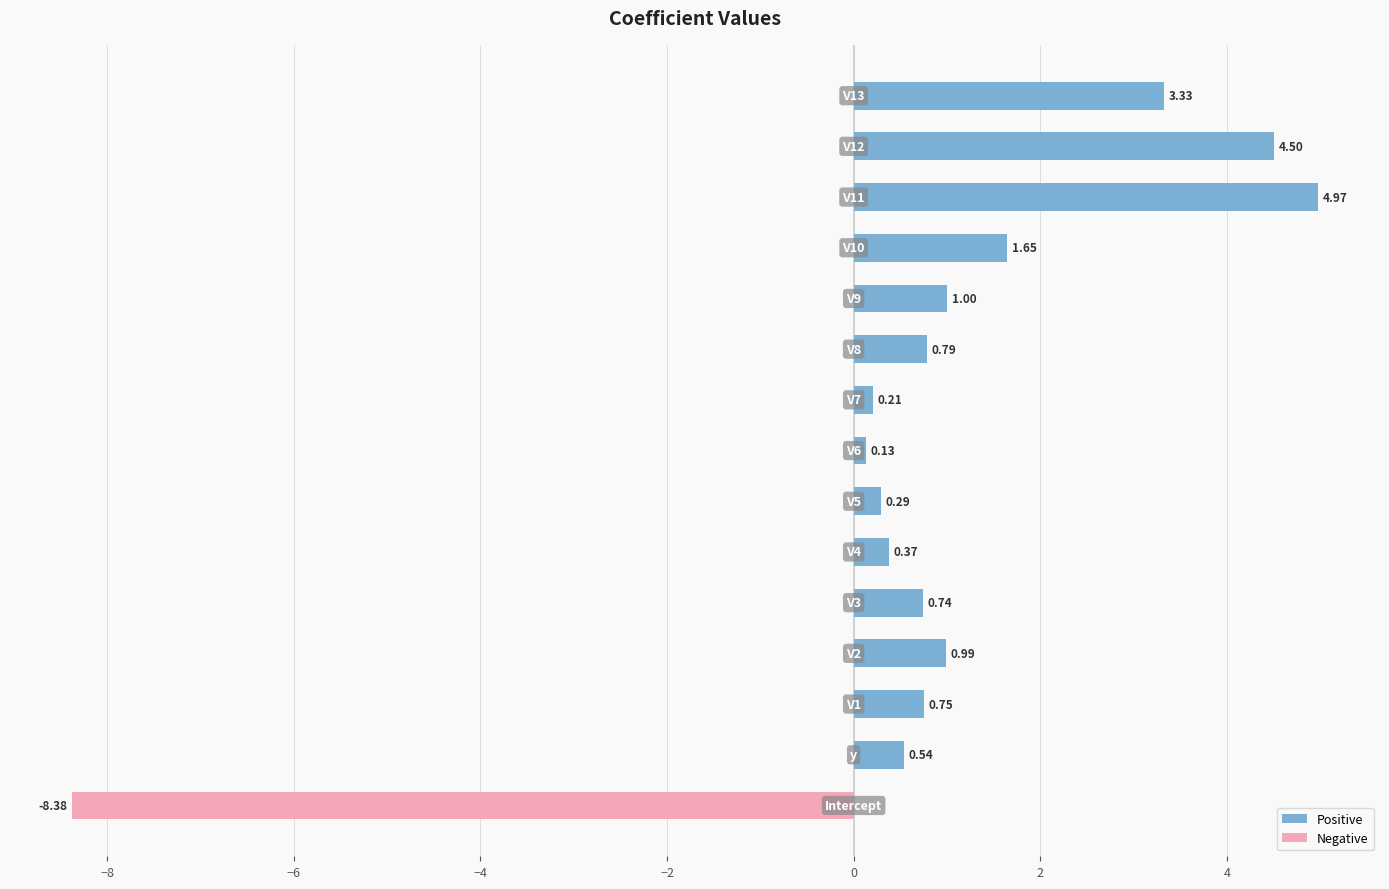

How many series are shown in this chart?

2